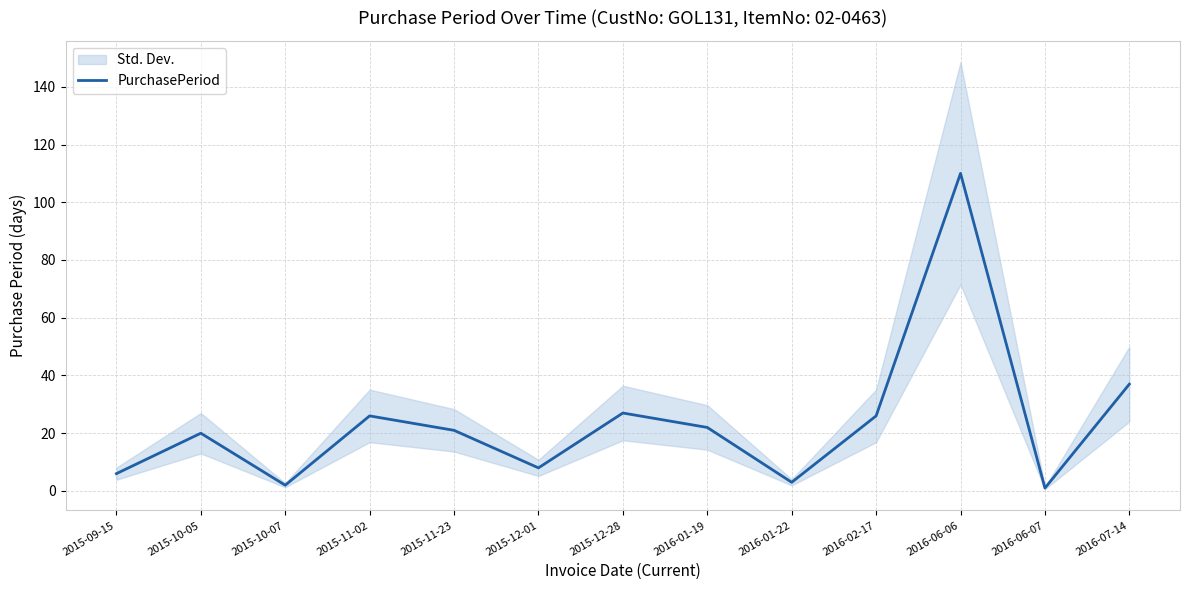

Where does the data first go above 21?

2015-11-02